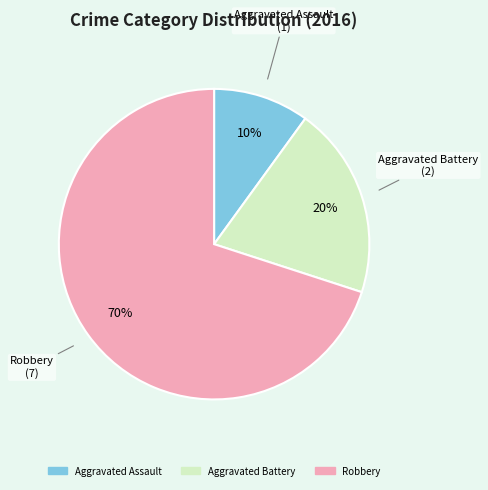

Is Aggravated Battery the majority of the pie?

No